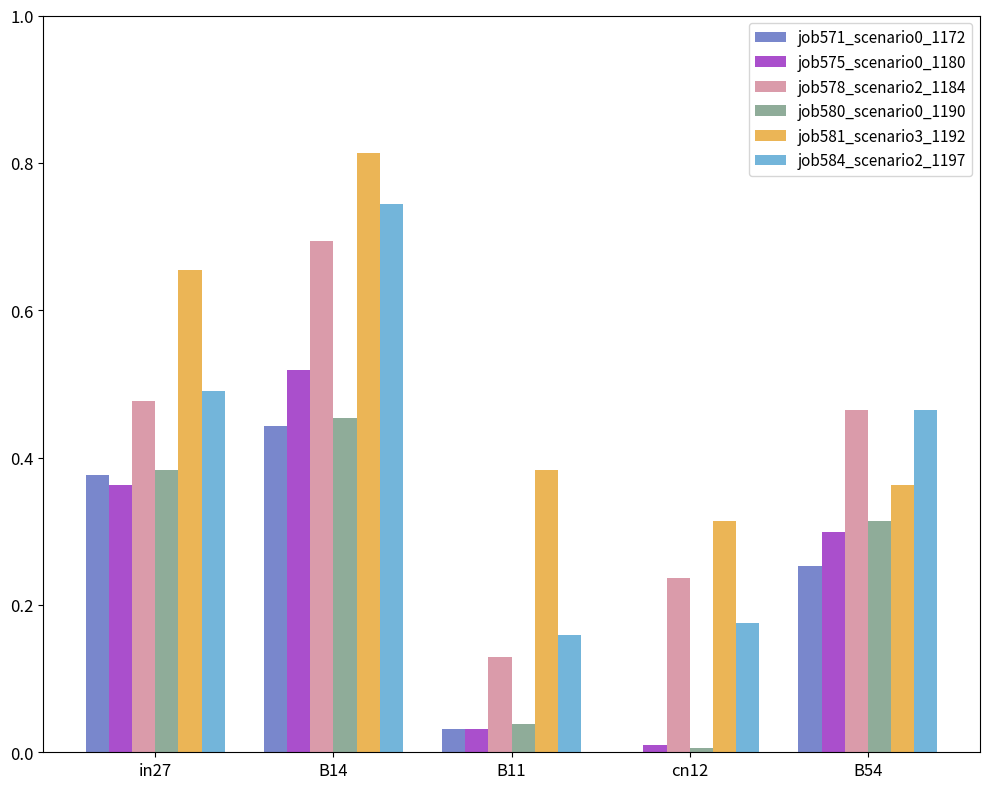

At which category is the sum across all series the highest?

B14